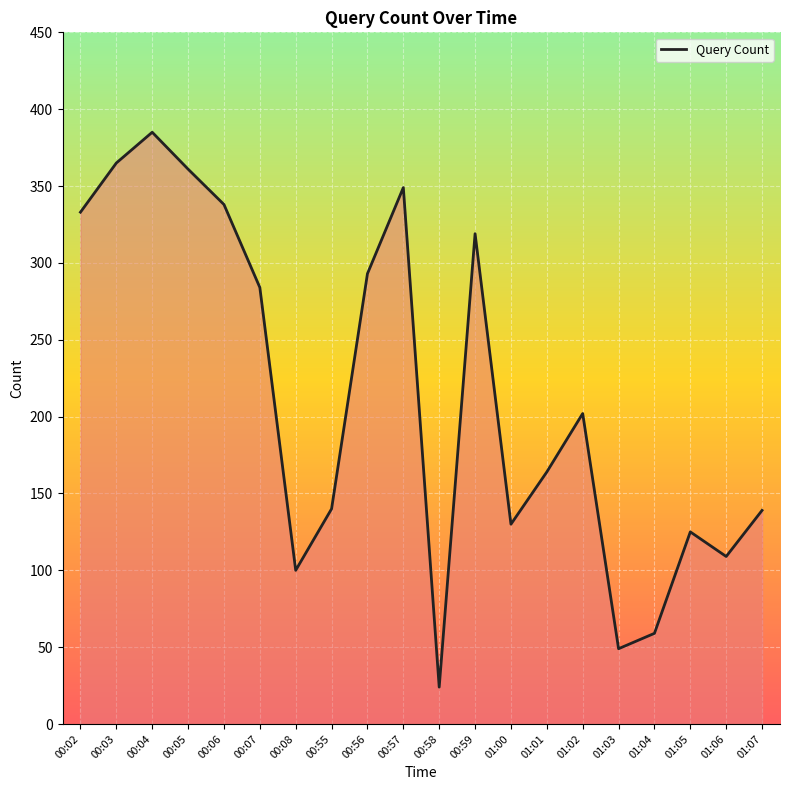

What is the ratio of the value at 00:05 to the value at 00:55?

2.6